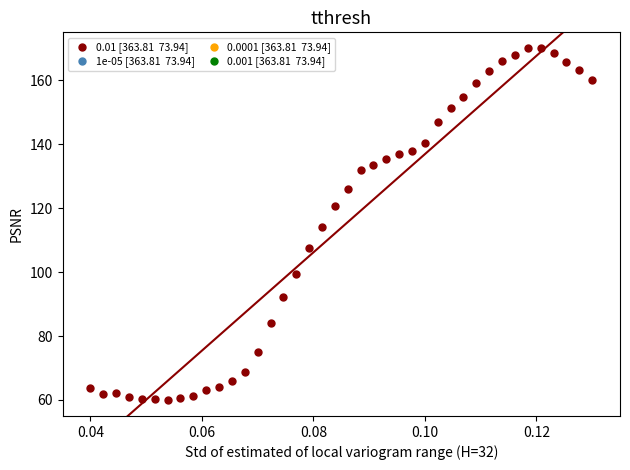

How many data points are displayed?

40